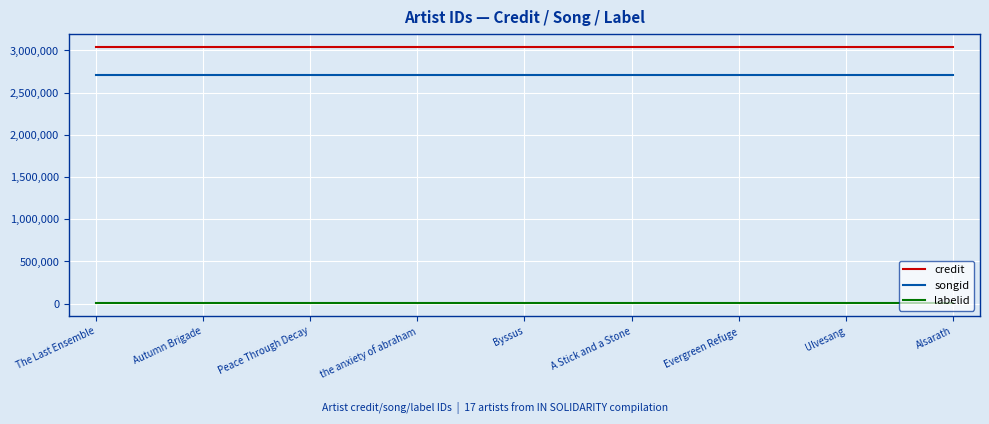

True or false: labelid and credit cross at least once.

False